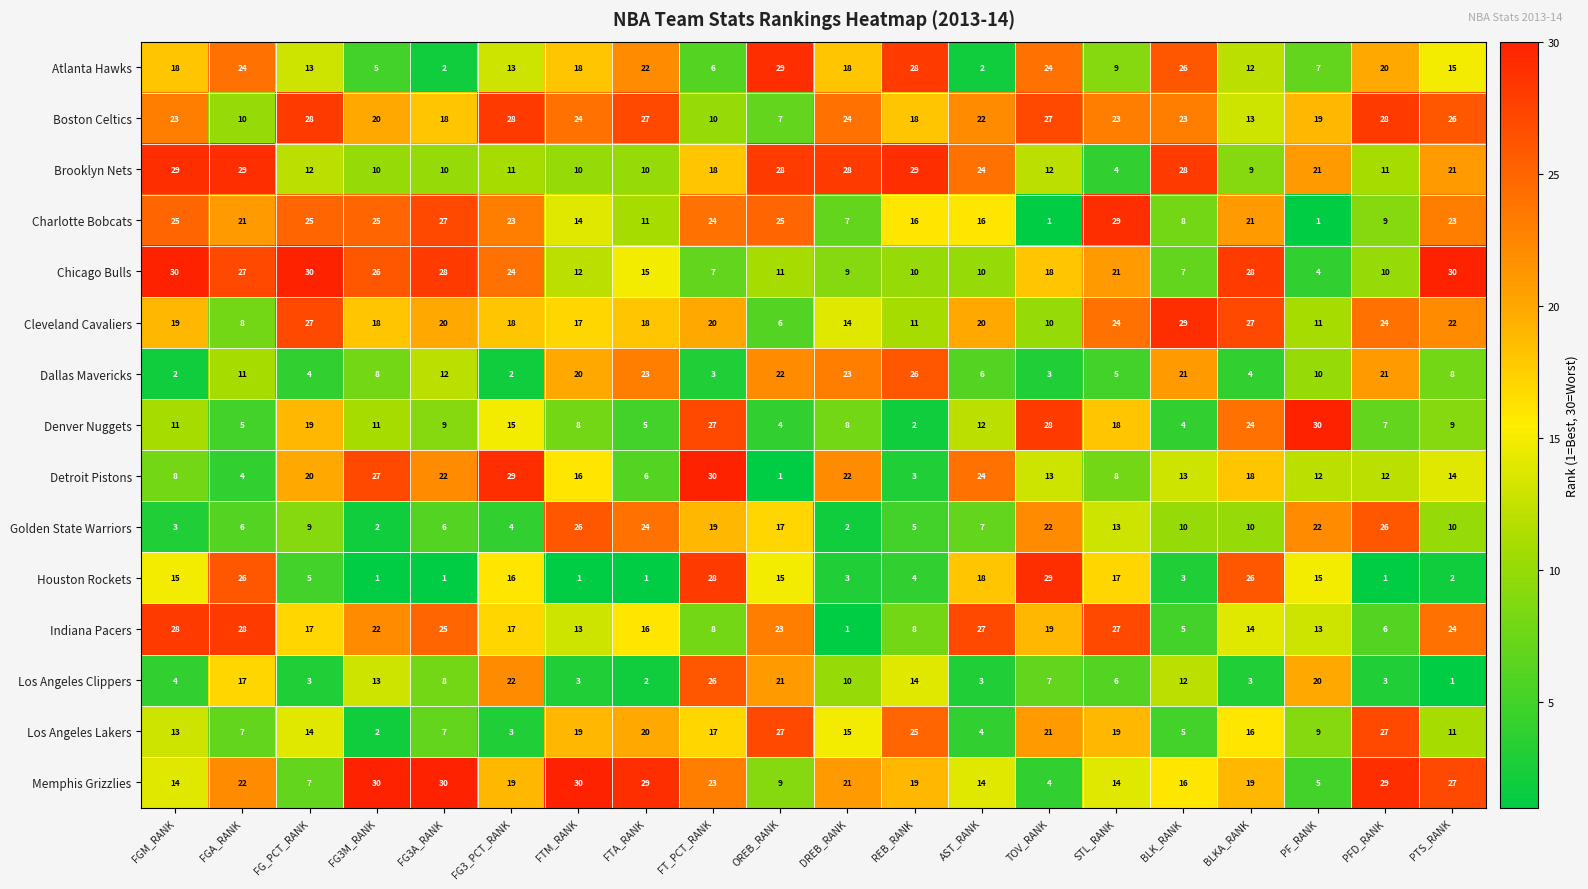

What is the sum of the Detroit Pistons values at FGA_RANK and AST_RANK?

28